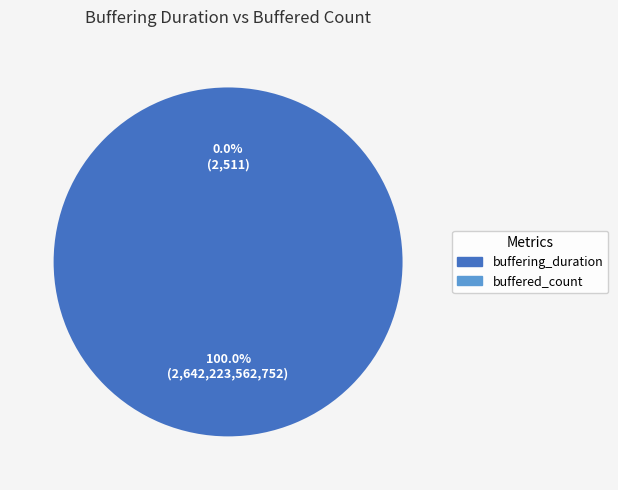

What percentage is the buffering_duration slice, to the nearest percent?

100%